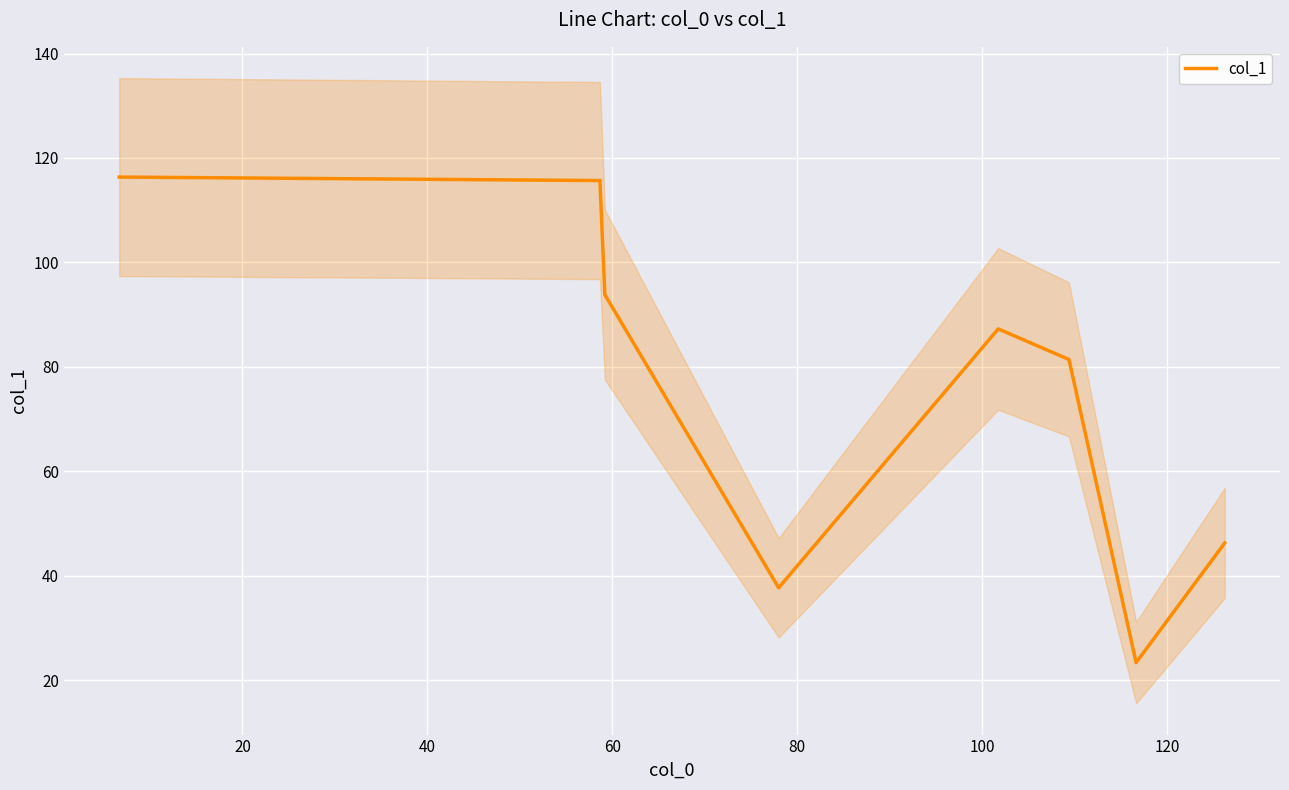

What is the maximum value for col_1?

116.3